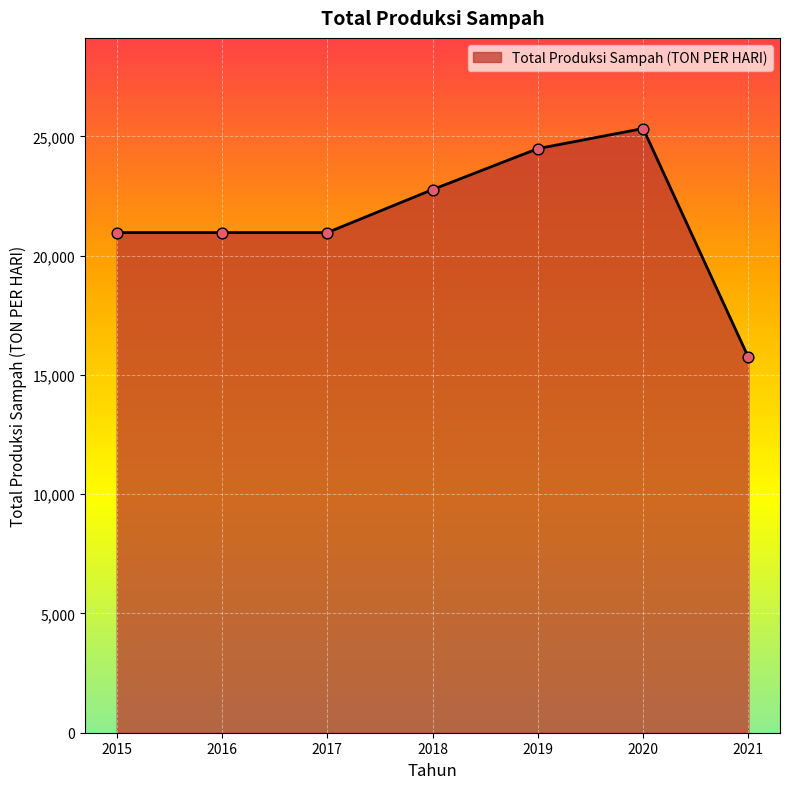

What is the change in value from 2016 to 2021?

-5233.9